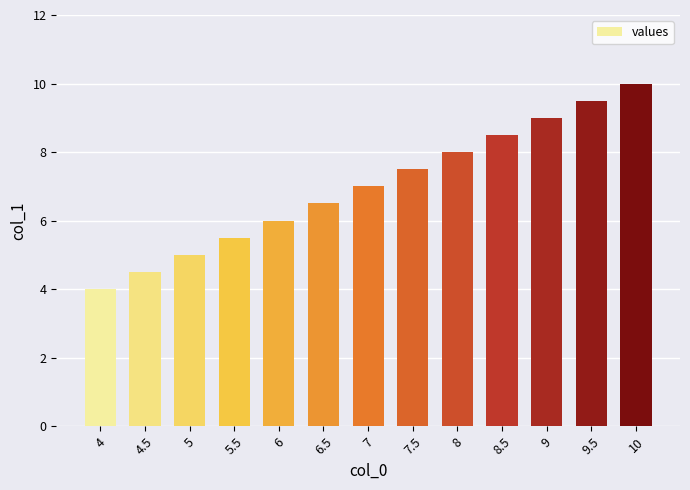

What is the greatest value displayed?

10.0